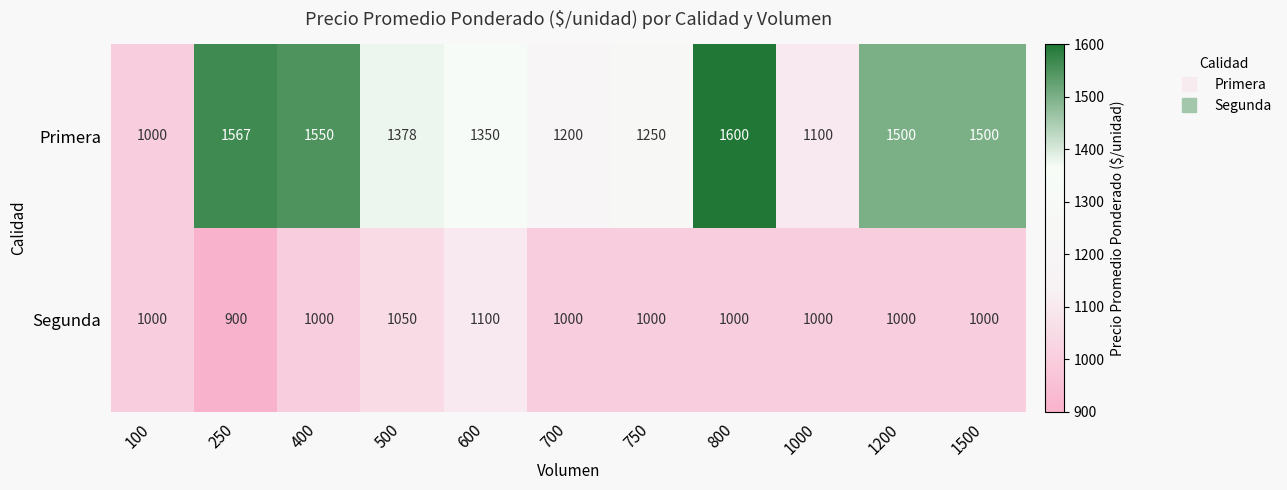

Rank the series at 250 from highest to lowest value.

Primera, Segunda